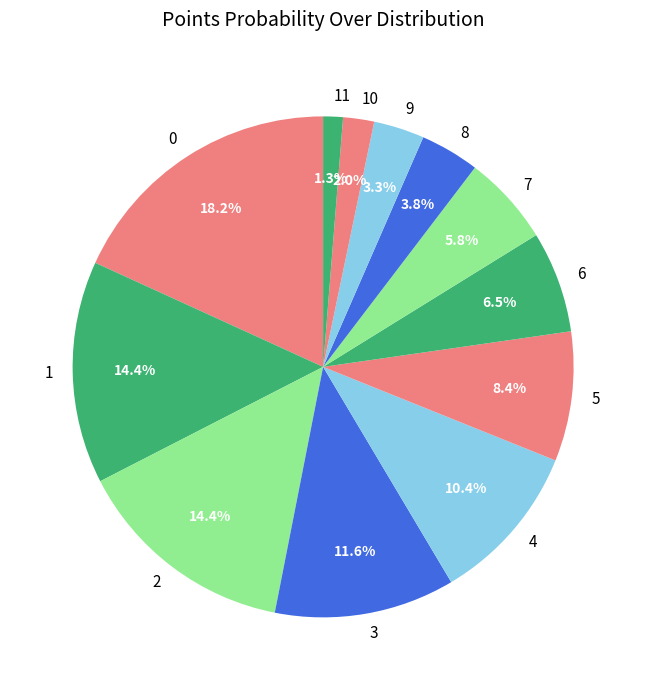

Is there any slice that represents more than half of the pie?

No